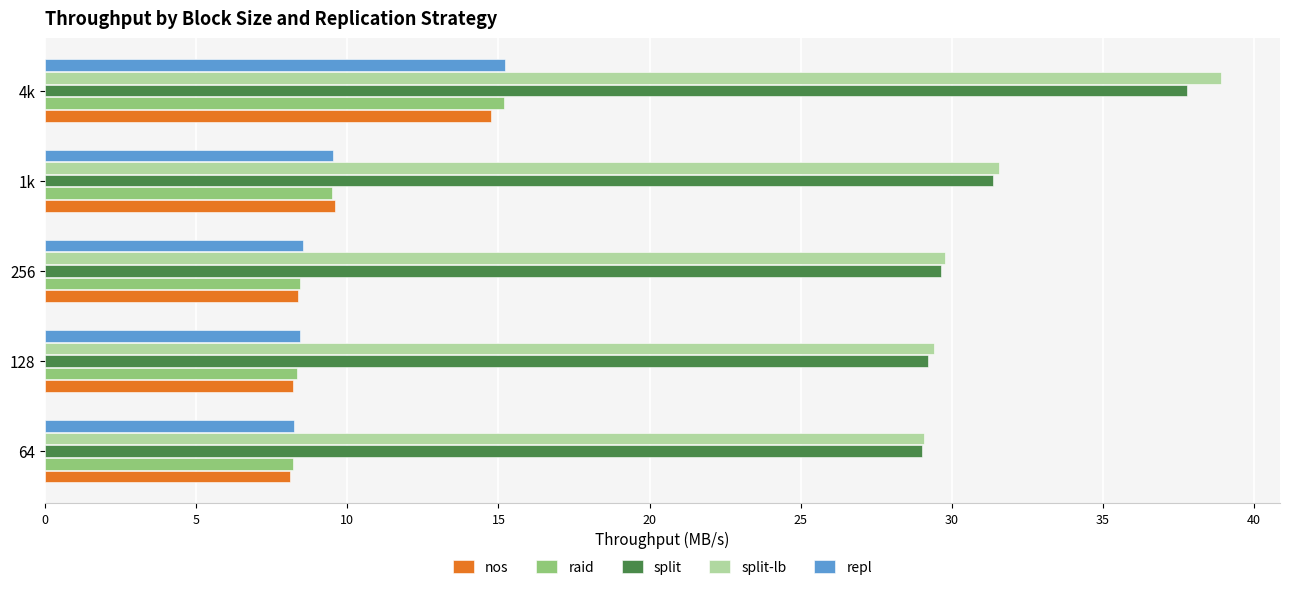

Which series has the largest range (max minus min)?

split-lb